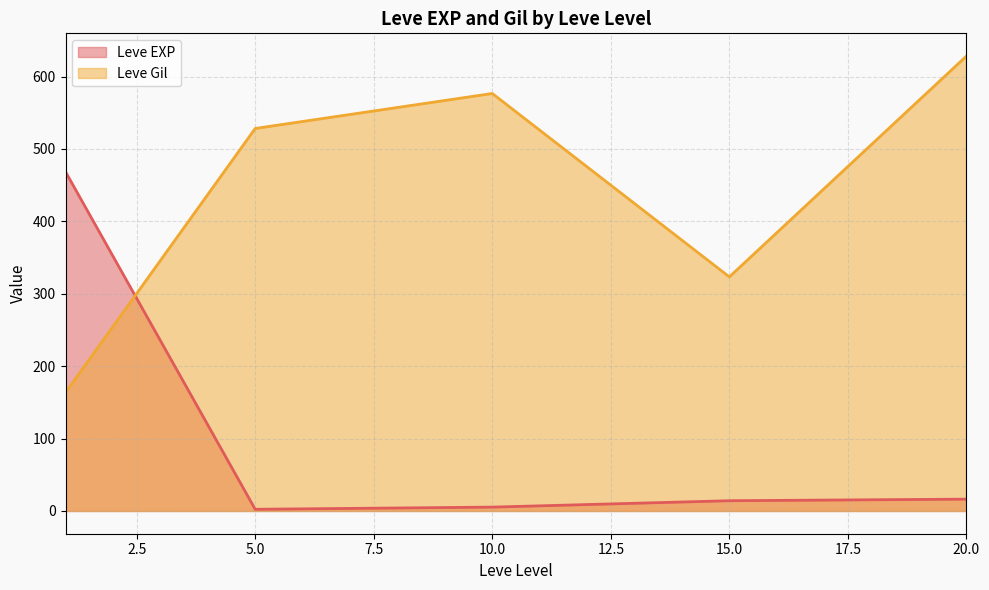

The Leve Gil series shows 202 at 5. True or false?

False